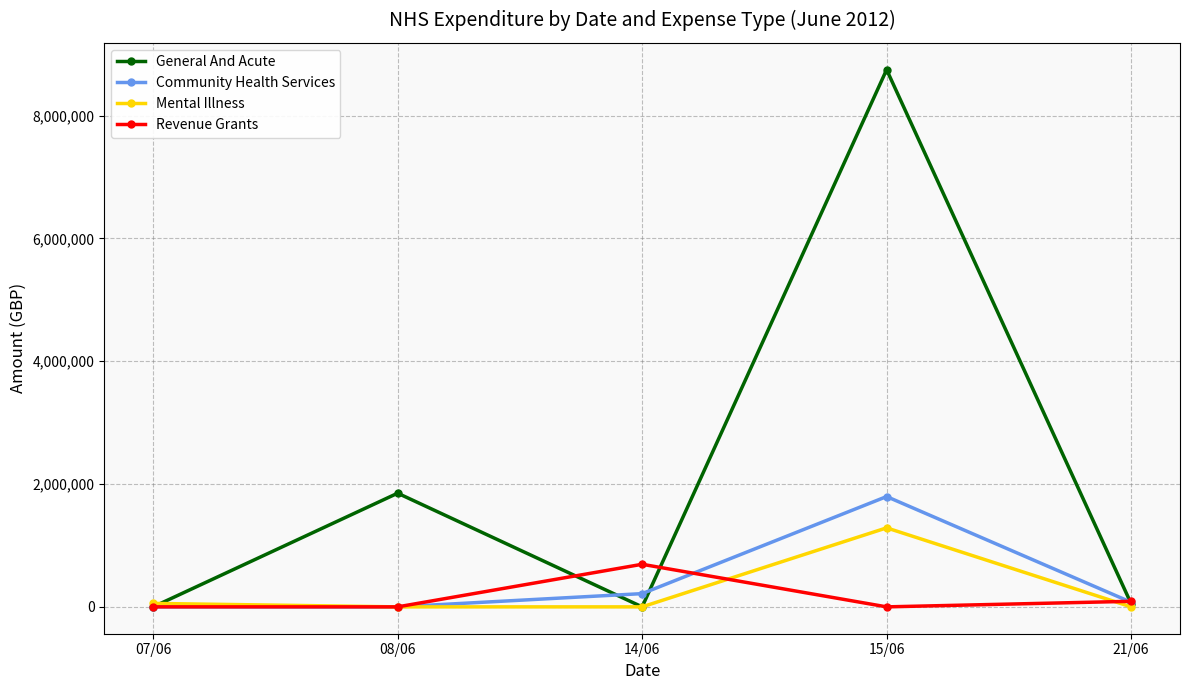

How many data points does each series have?

5